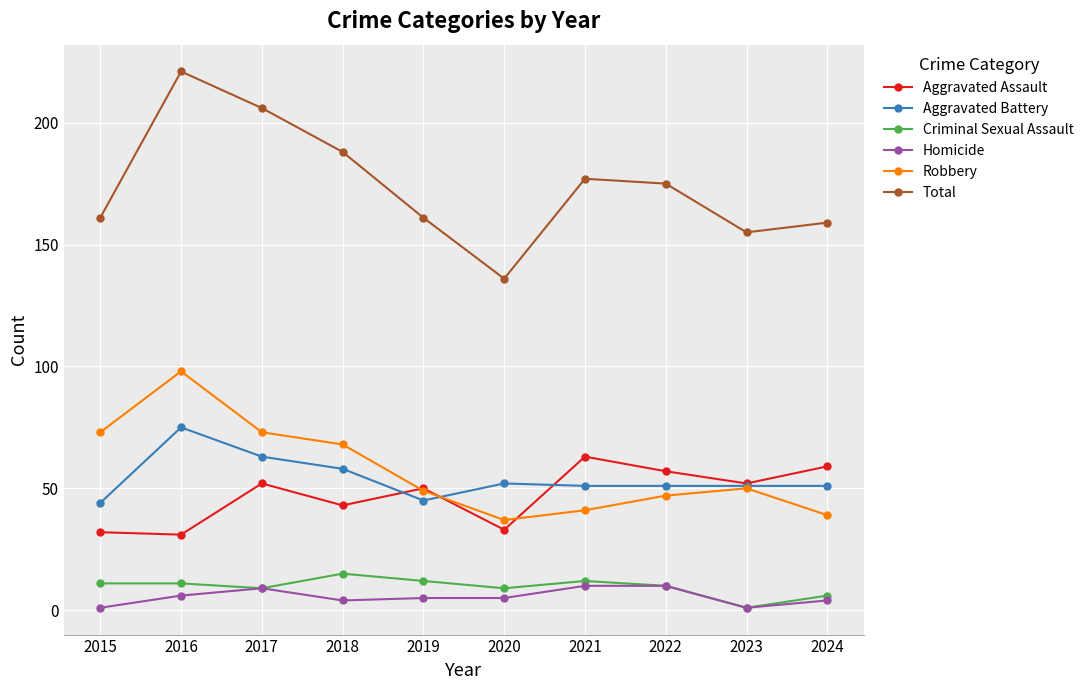

At how many categories does at least one series exceed 96?

10